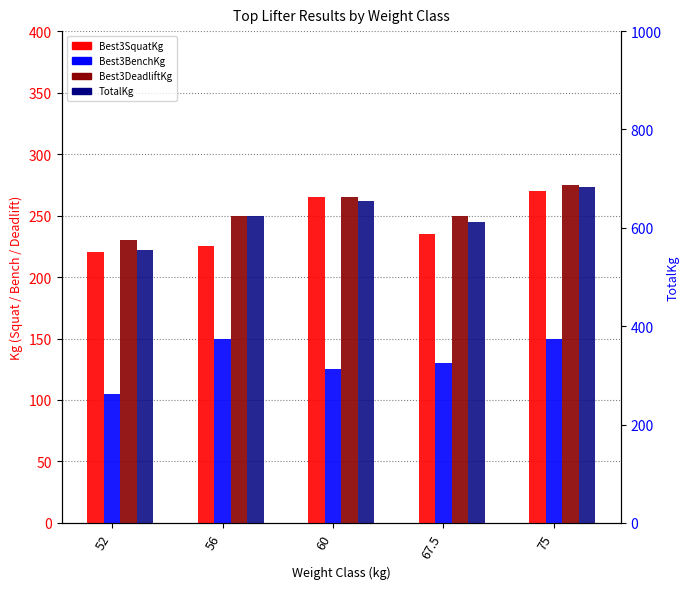

Which label corresponds to the largest value in the chart?

75